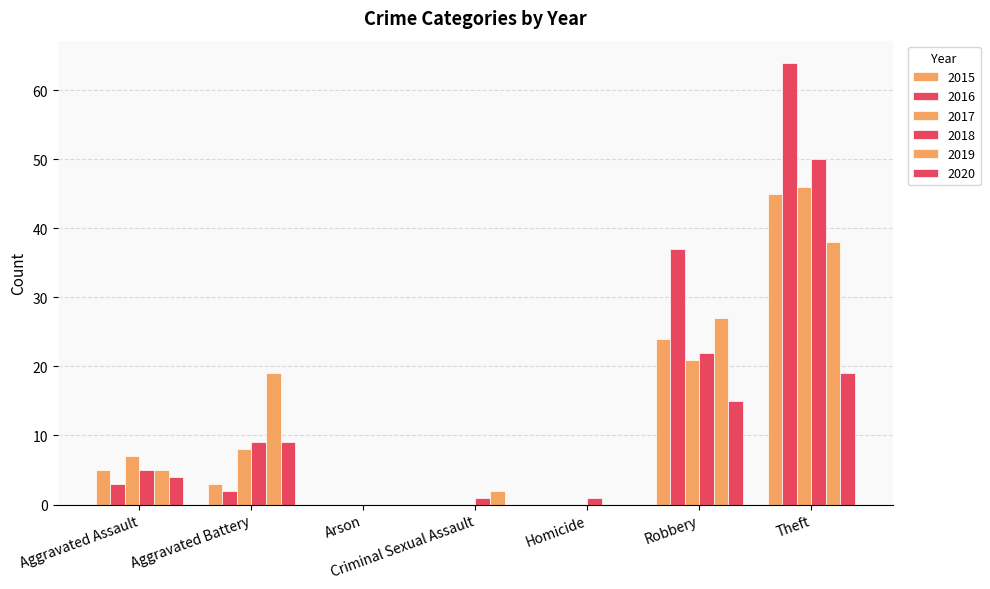

What position from the left is Theft?

7